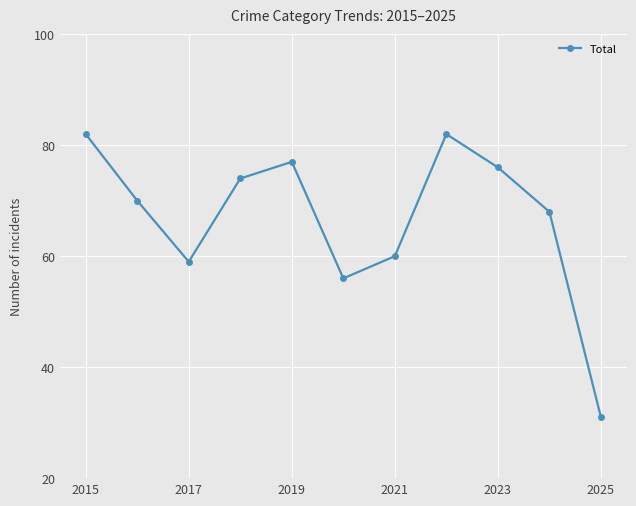

Reading left to right, what are all the values shown in this chart?

82	70	59	74	77	56	60	82	76	68	31